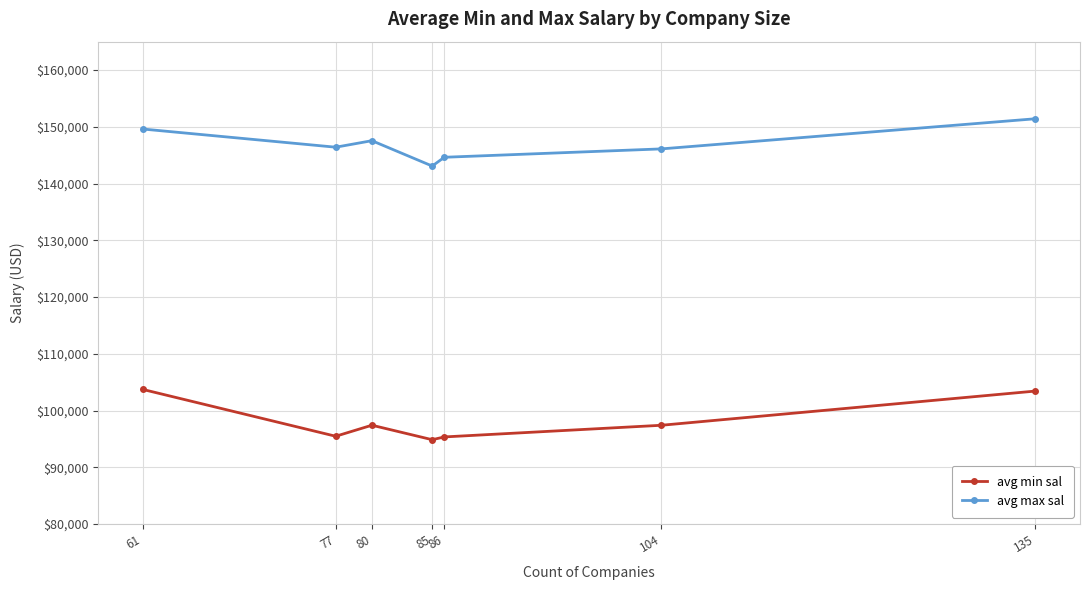

How many series are shown in this chart?

2